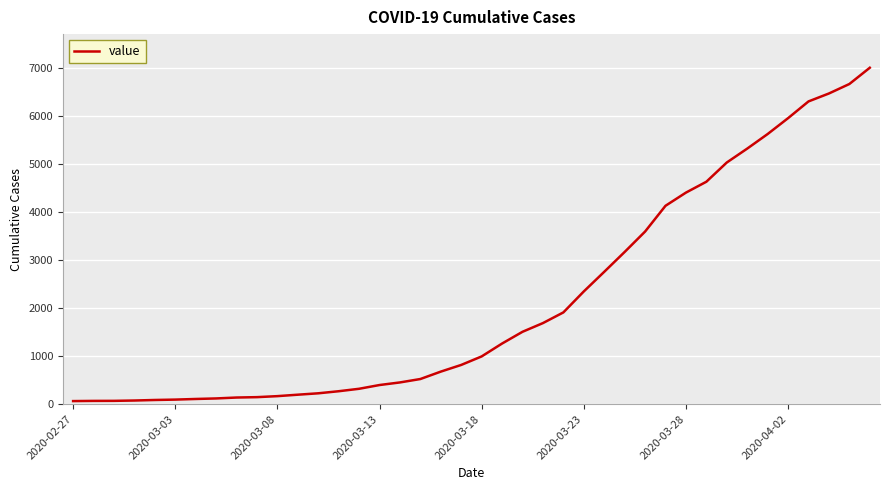

What is the maximum value shown in the chart?

6995